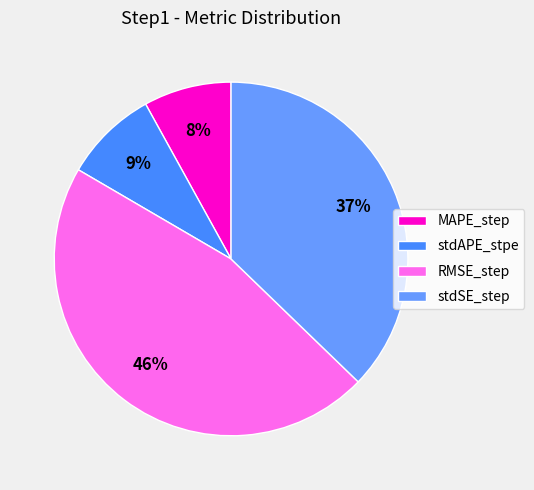

How many slices are in this pie chart?

4